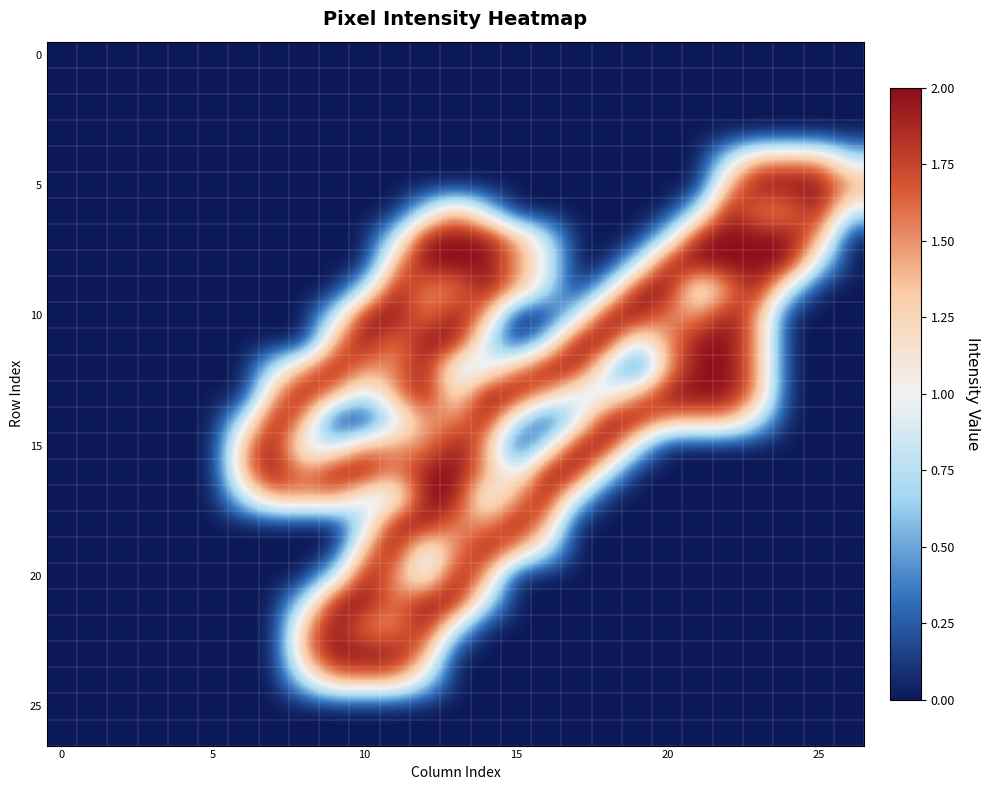

How many data points does each series have?

27